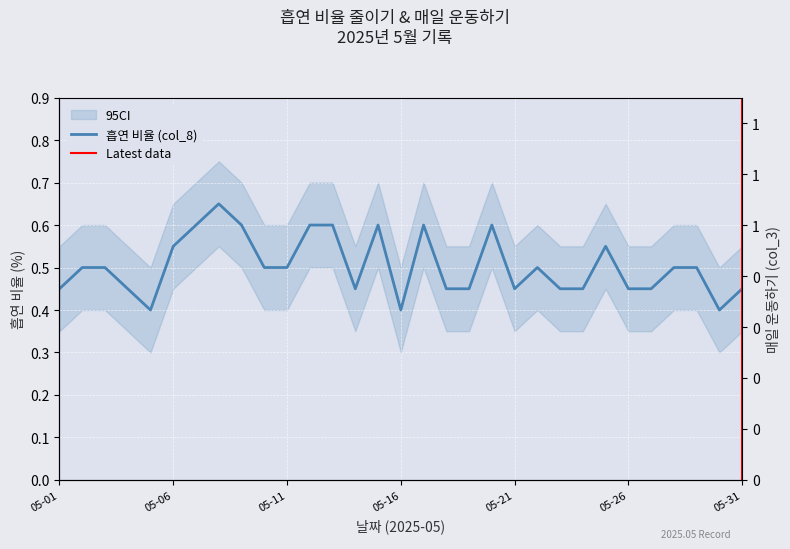

How many series are shown in this chart?

2